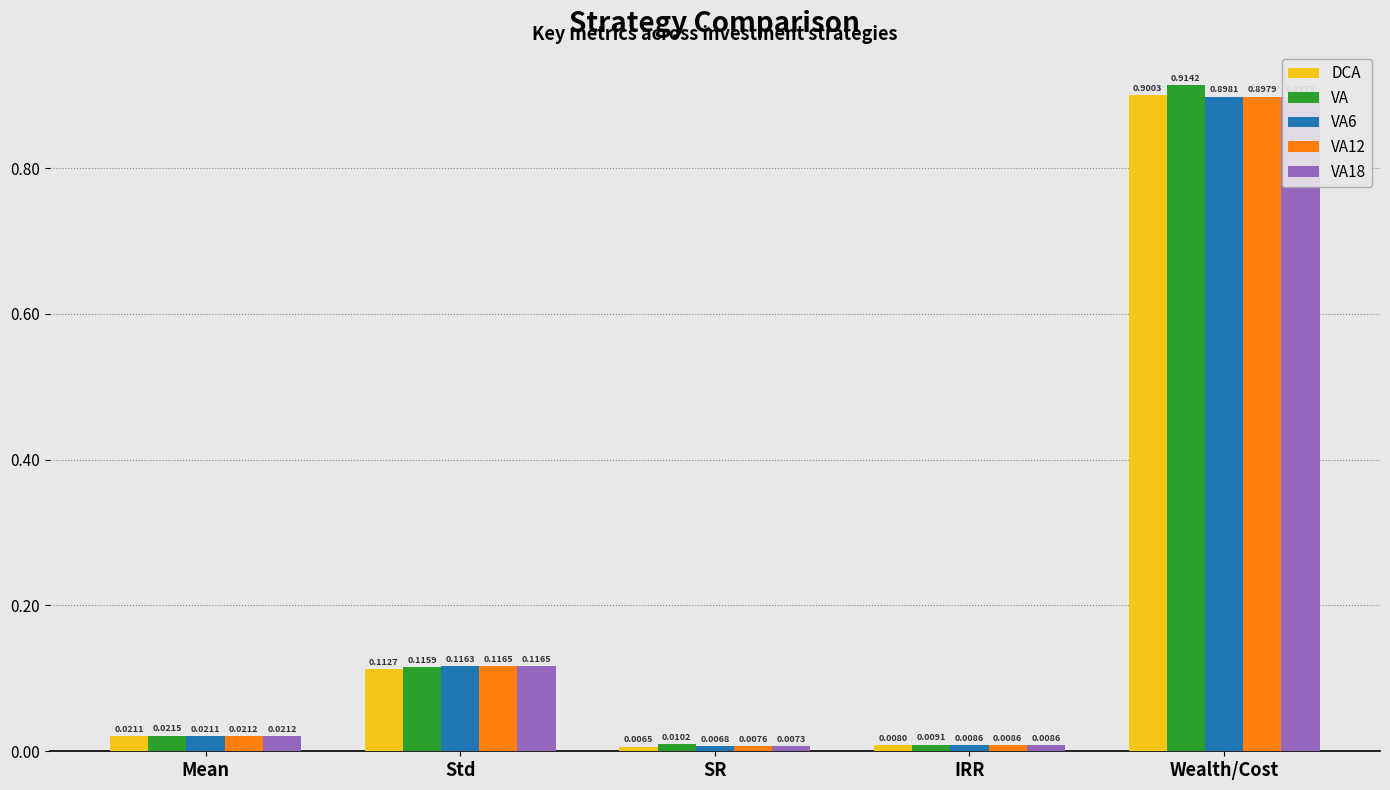

How many bars are there in each group?

5